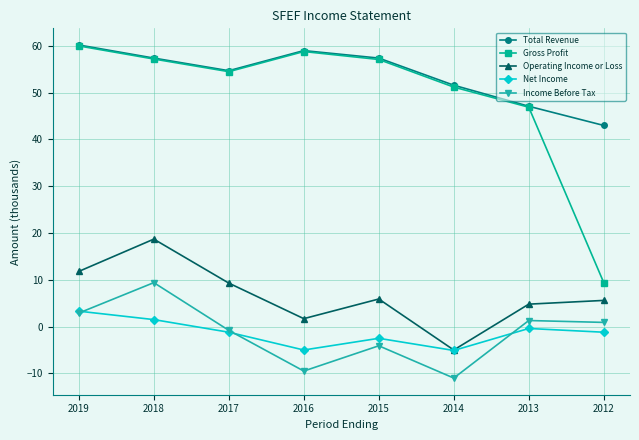

The Total Revenue series shows 47.1 at 2013. True or false?

True